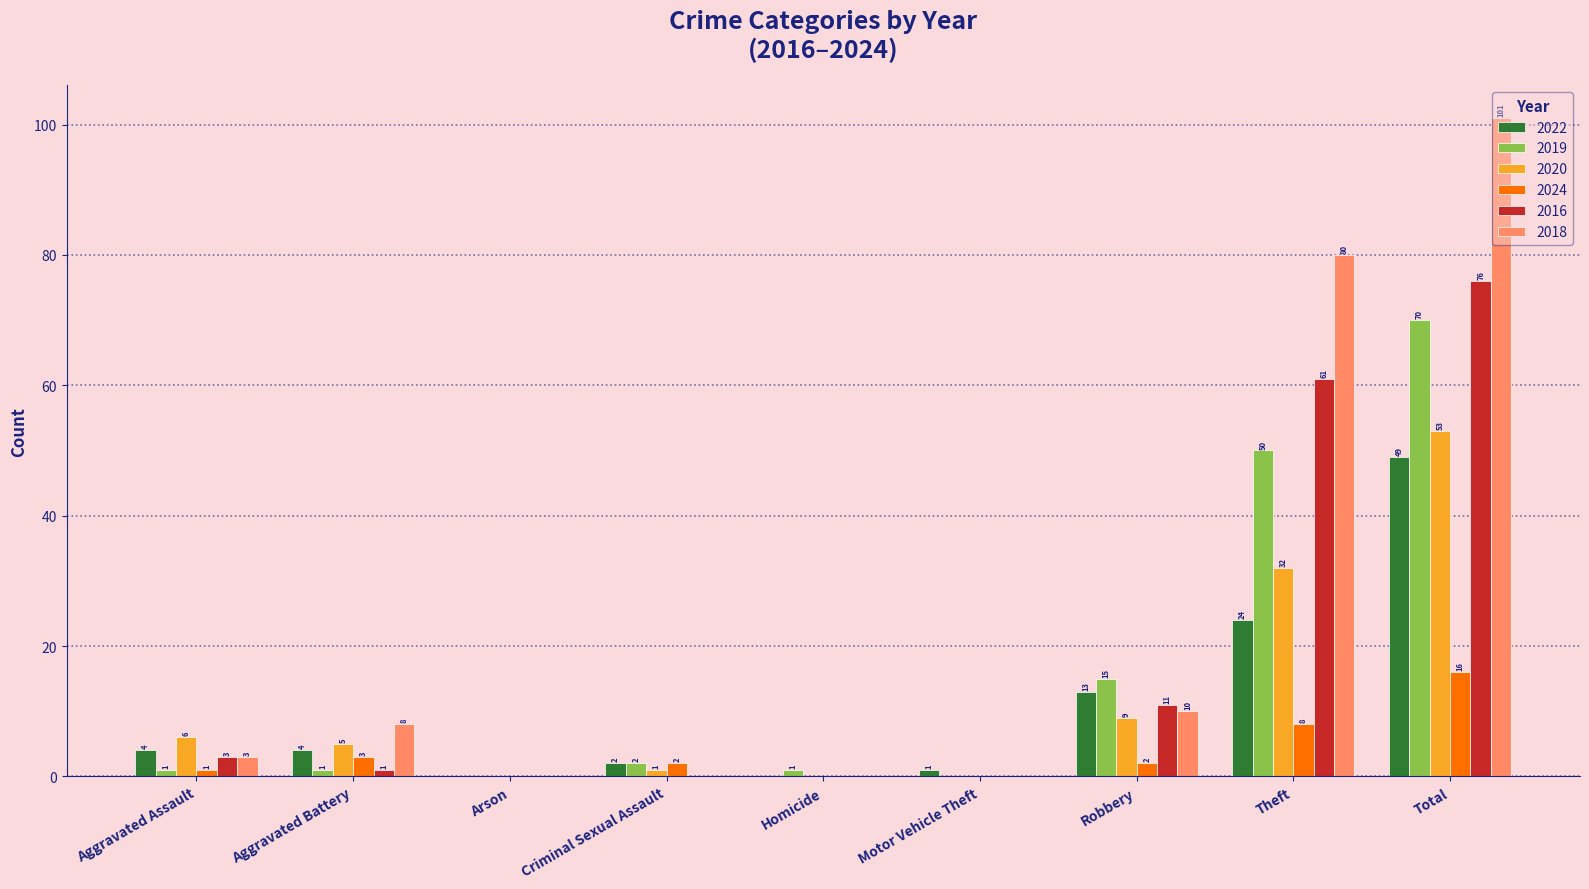

Between Arson and Robbery, which series saw the biggest shift?

2019